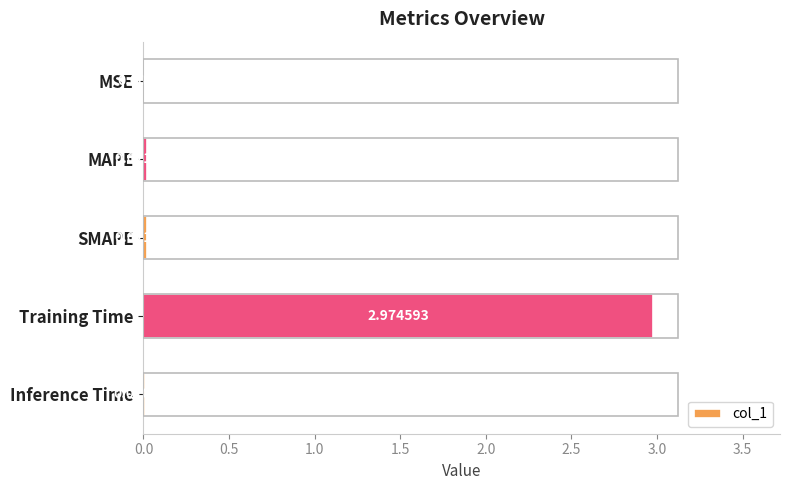

Which label corresponds to the largest value in the chart?

Training Time